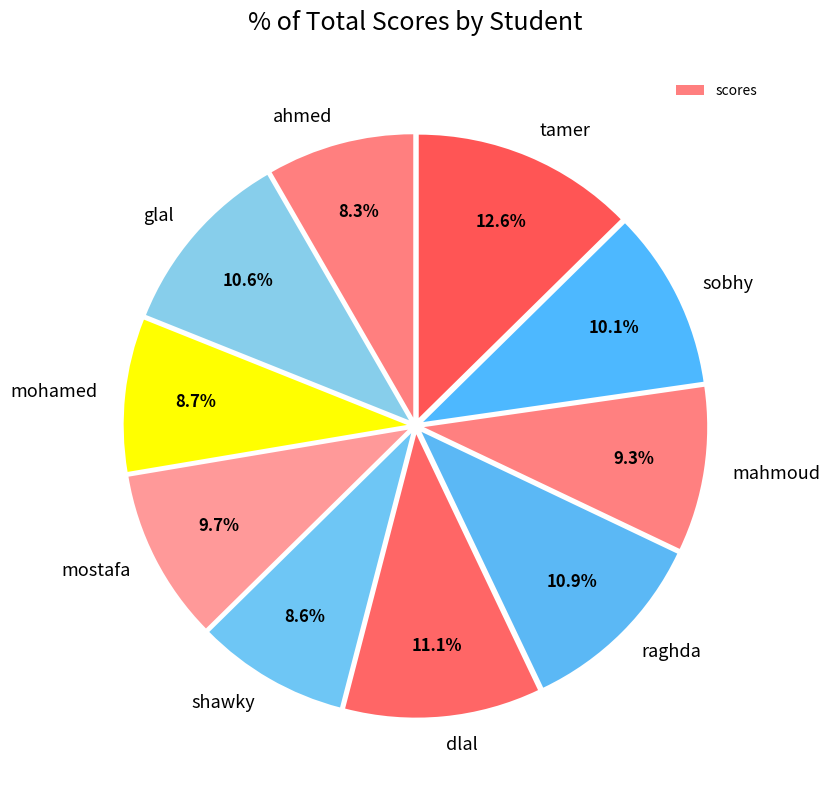

The tamer slice represents 5% of the pie. True or false?

False